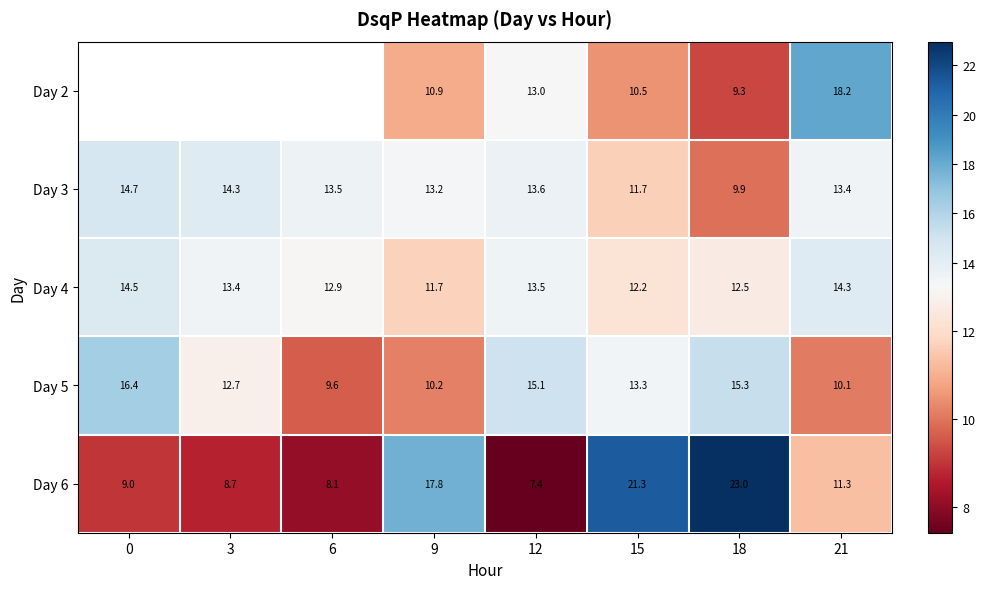

Is the value of Day 2 at 15 greater than the value of Day 4 at 6?

No